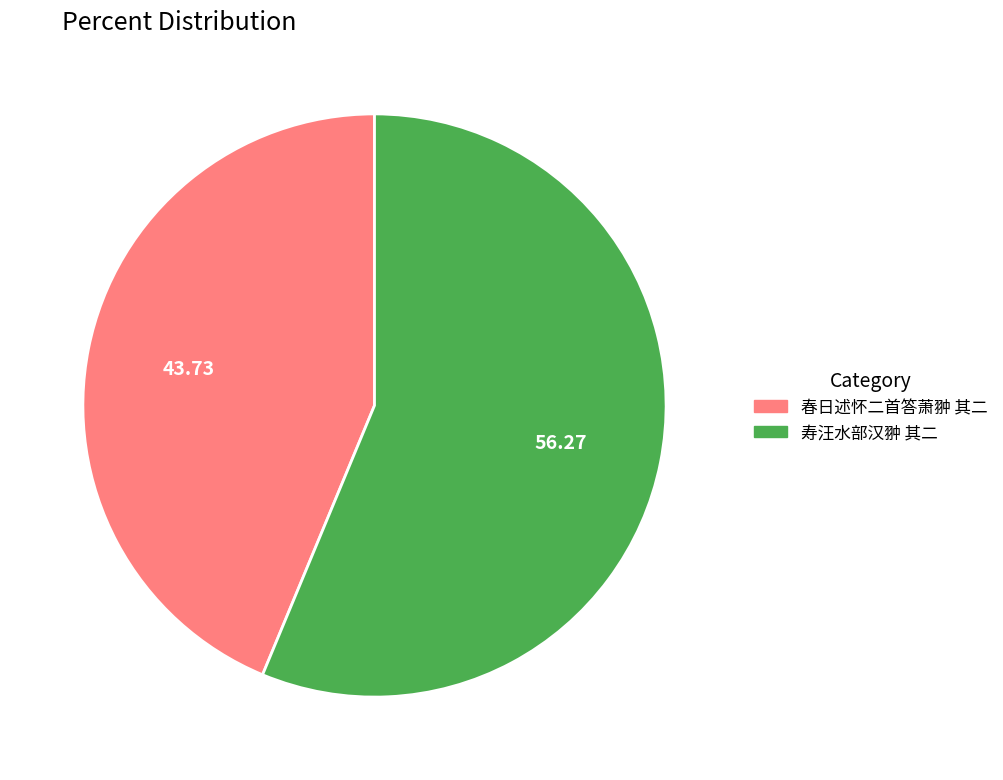

Between 寿汪水部汉翀 其二 and 春日述怀二首答萧翀 其二, which is larger?

寿汪水部汉翀 其二